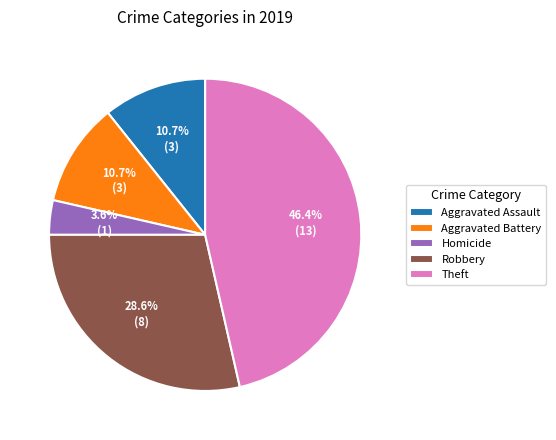

How much of the chart is everything except Aggravated Assault?

89.3%